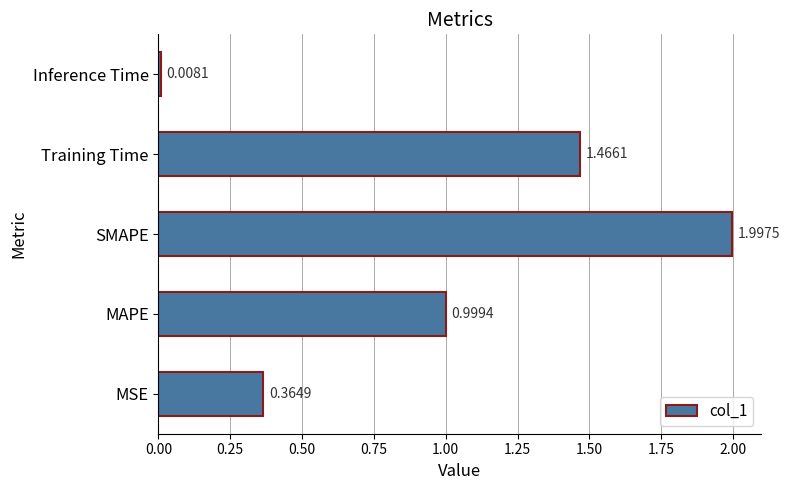

What is the difference between the second highest and second lowest values?

1.1